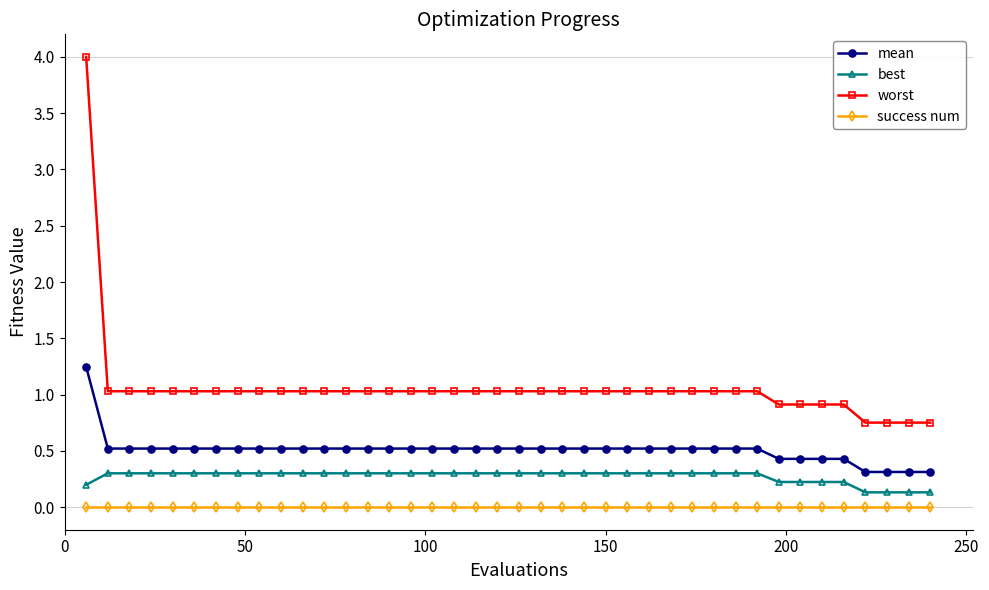

True or false: worst and mean intersect in this chart.

False